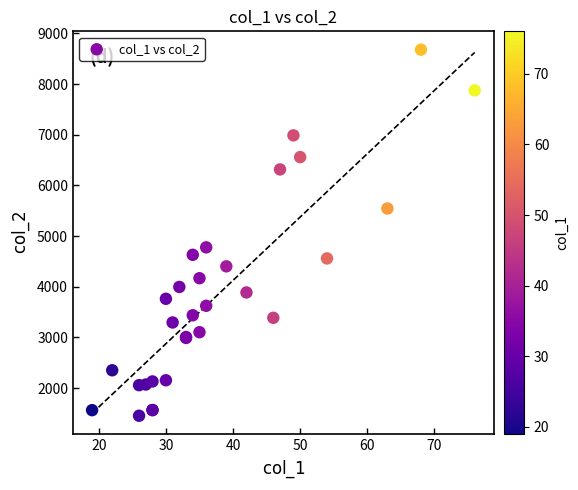

What Y value in the scatter plot is closest to 5067?

4778